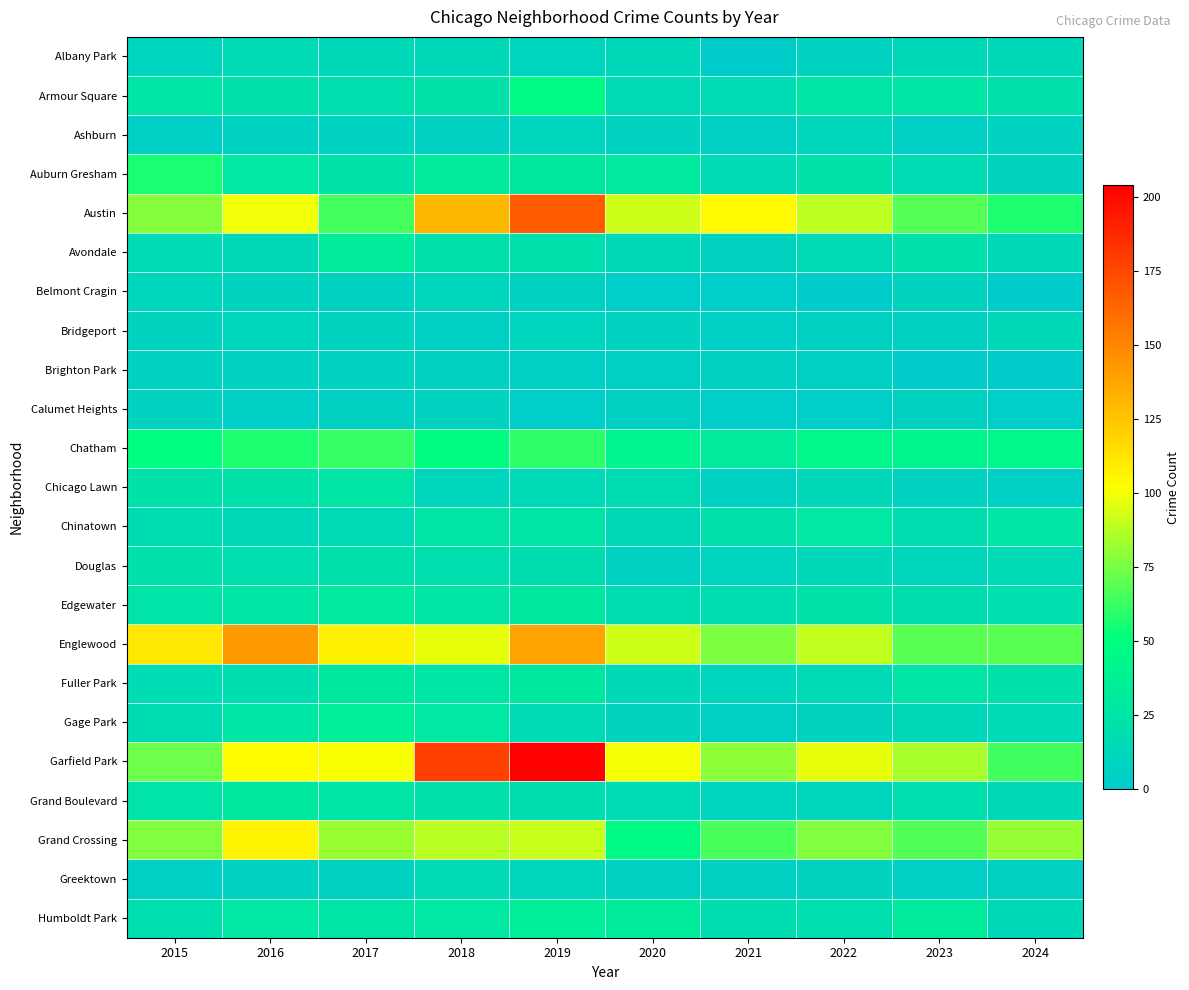

What is the spread (max minus min) of values at 2016?

138